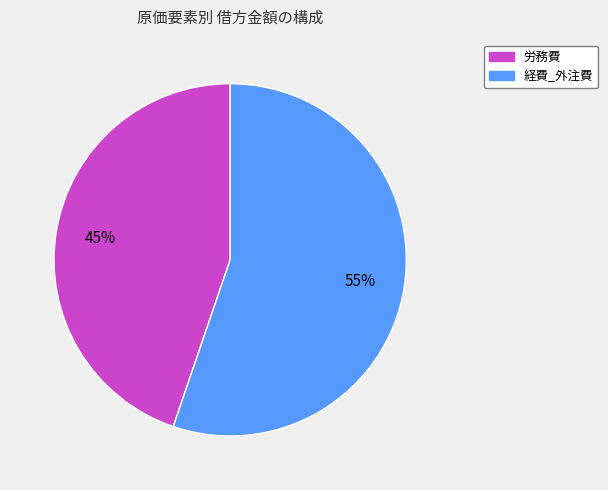

Is it true that 労務費 is 52% of the pie?

False